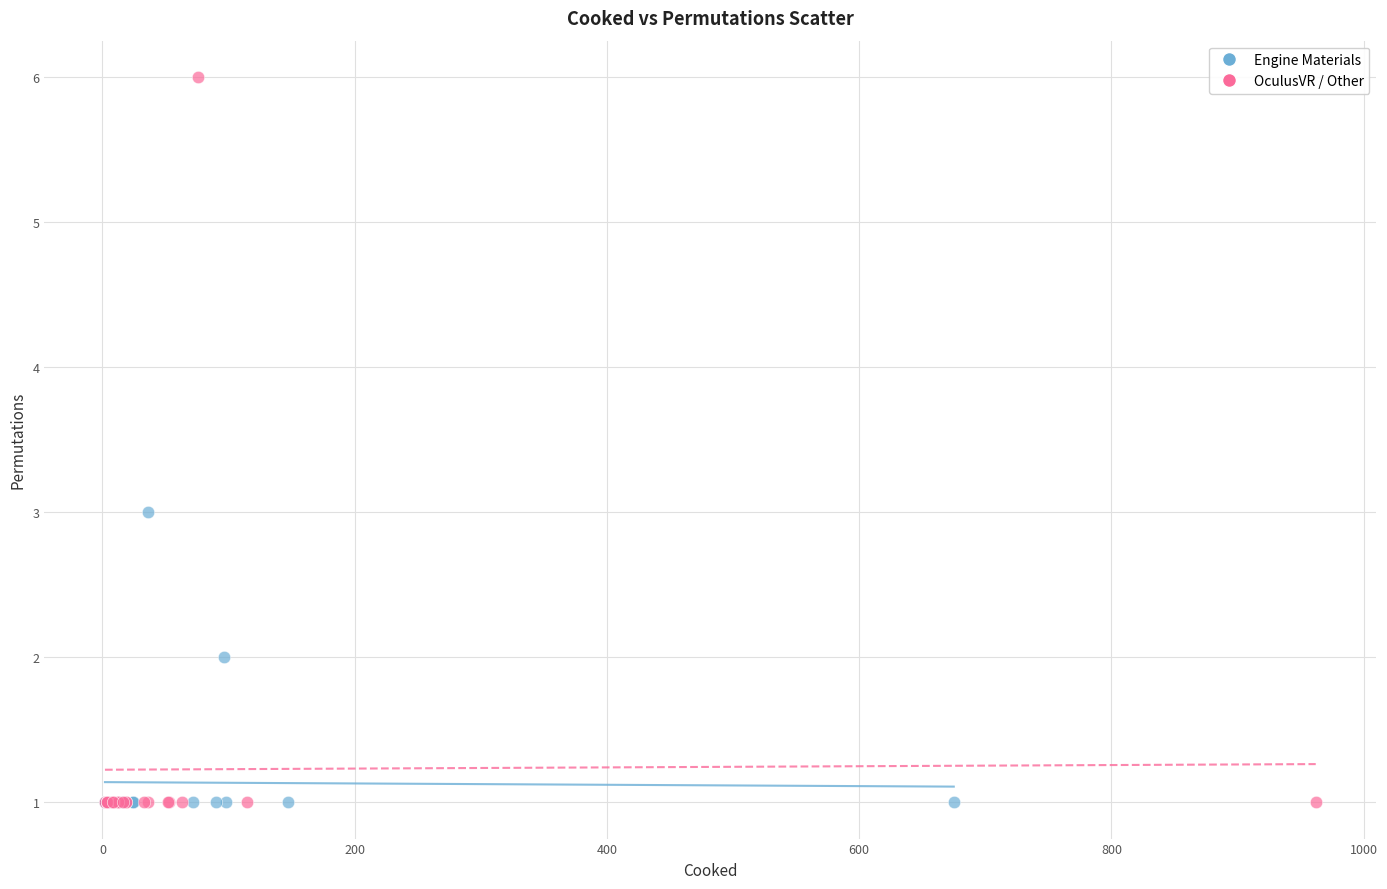

Which series has the largest Y range (max minus min)?

OculusVR / Other